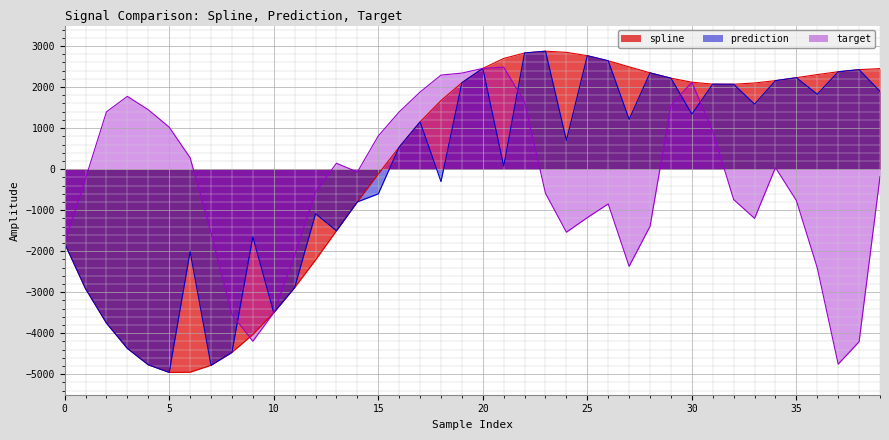

How many data points does each series have?

40